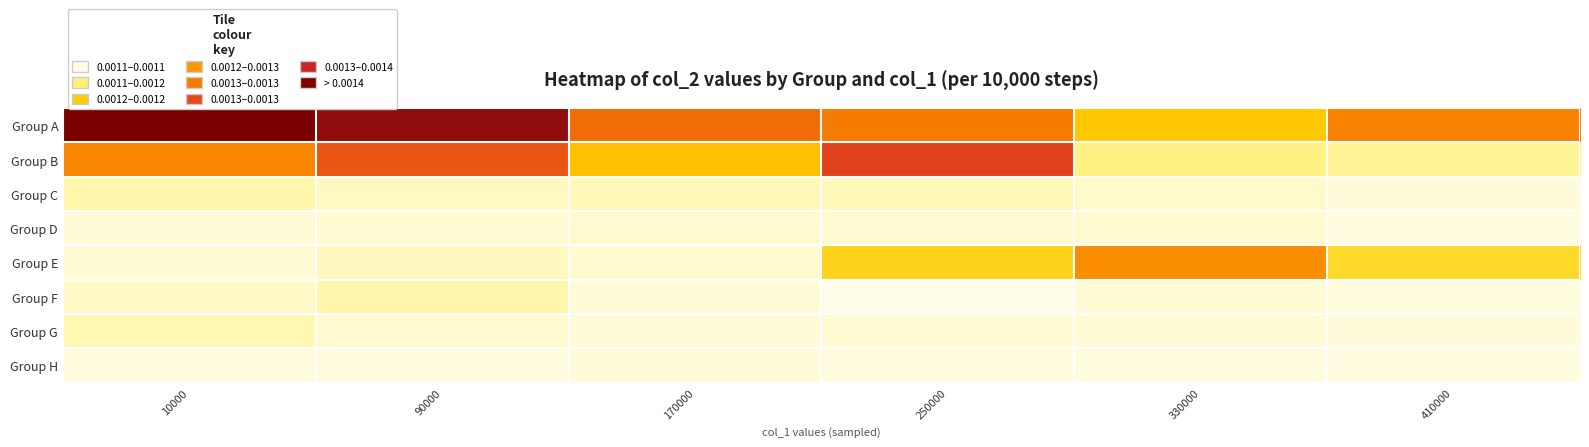

Which series has the largest total across all categories?

Group A